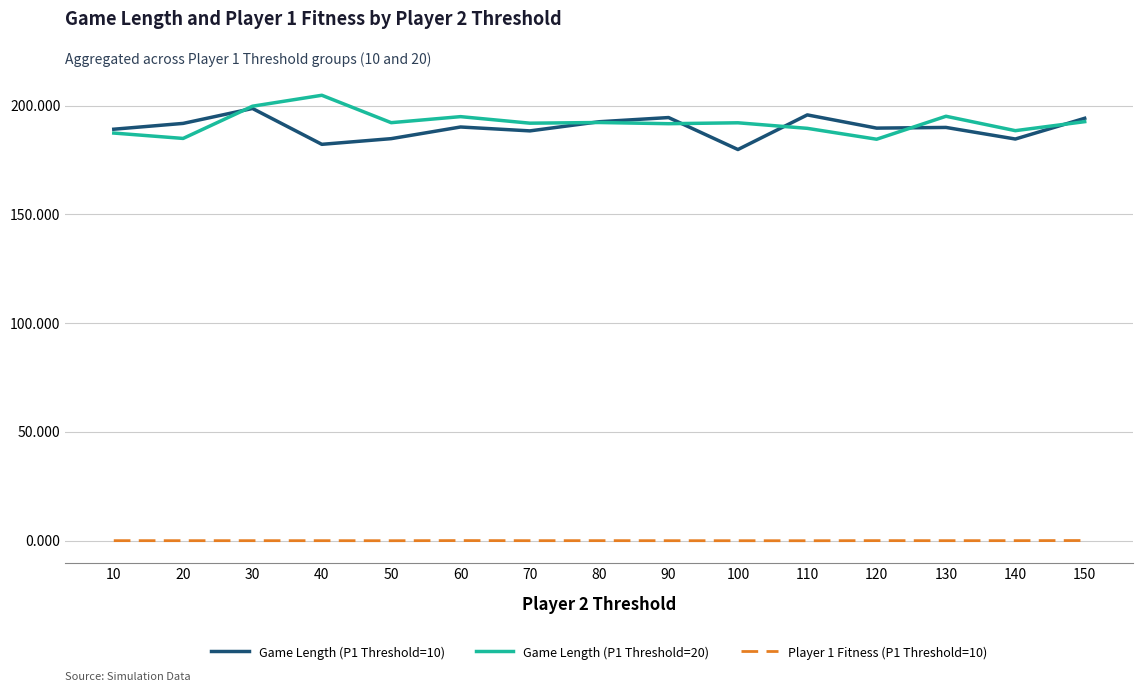

What is the greatest value displayed?

204.7